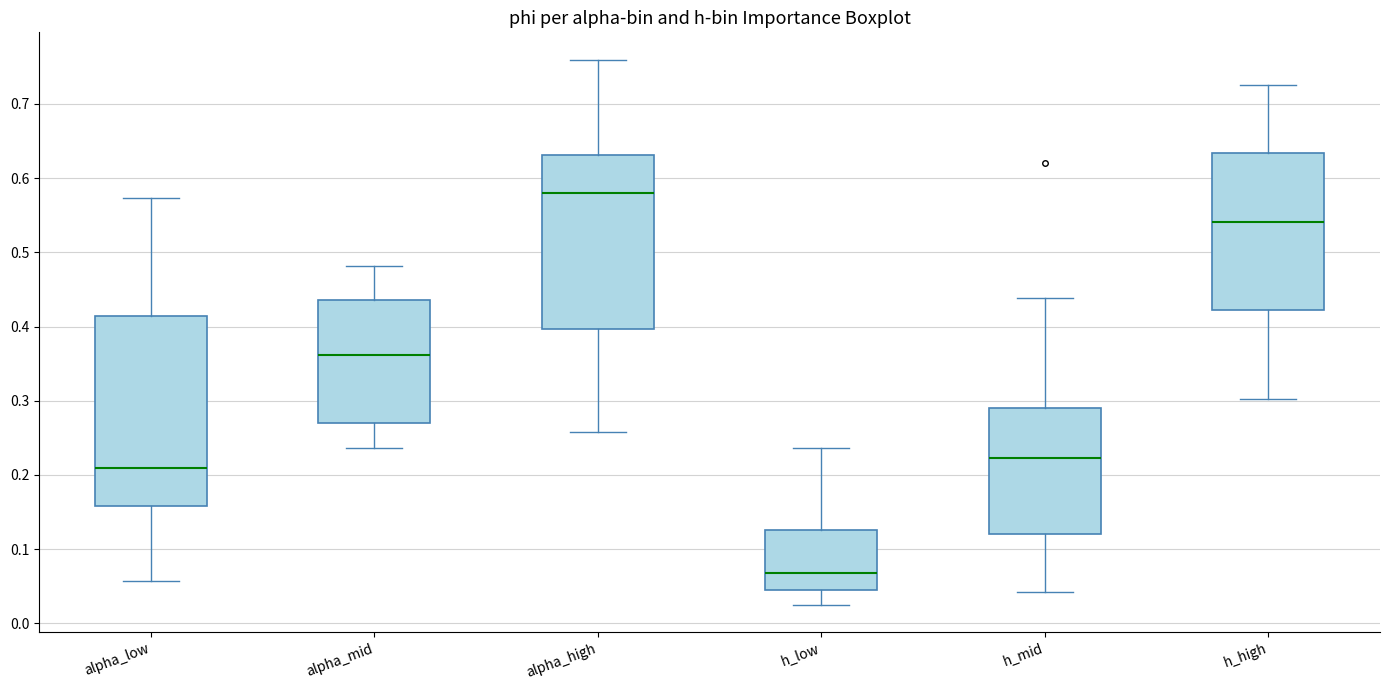

Reading left to right, read every box against the y-axis: the position of its median line, the range the box covers, and the ends of its whiskers. The values are not printed on the chart, so give them approximately, as read against the axis.

alpha_low: median 0.21, box 0.16 to 0.41, whiskers 0.06 to 0.57
alpha_mid: median 0.36, box 0.27 to 0.44, whiskers 0.24 to 0.48
alpha_high: median 0.58, box 0.40 to 0.63, whiskers 0.26 to 0.76
h_low: median 0.07, box 0.05 to 0.13, whiskers 0.02 to 0.24
h_mid: median 0.22, box 0.12 to 0.29, whiskers 0.04 to 0.44
h_high: median 0.54, box 0.42 to 0.63, whiskers 0.30 to 0.73